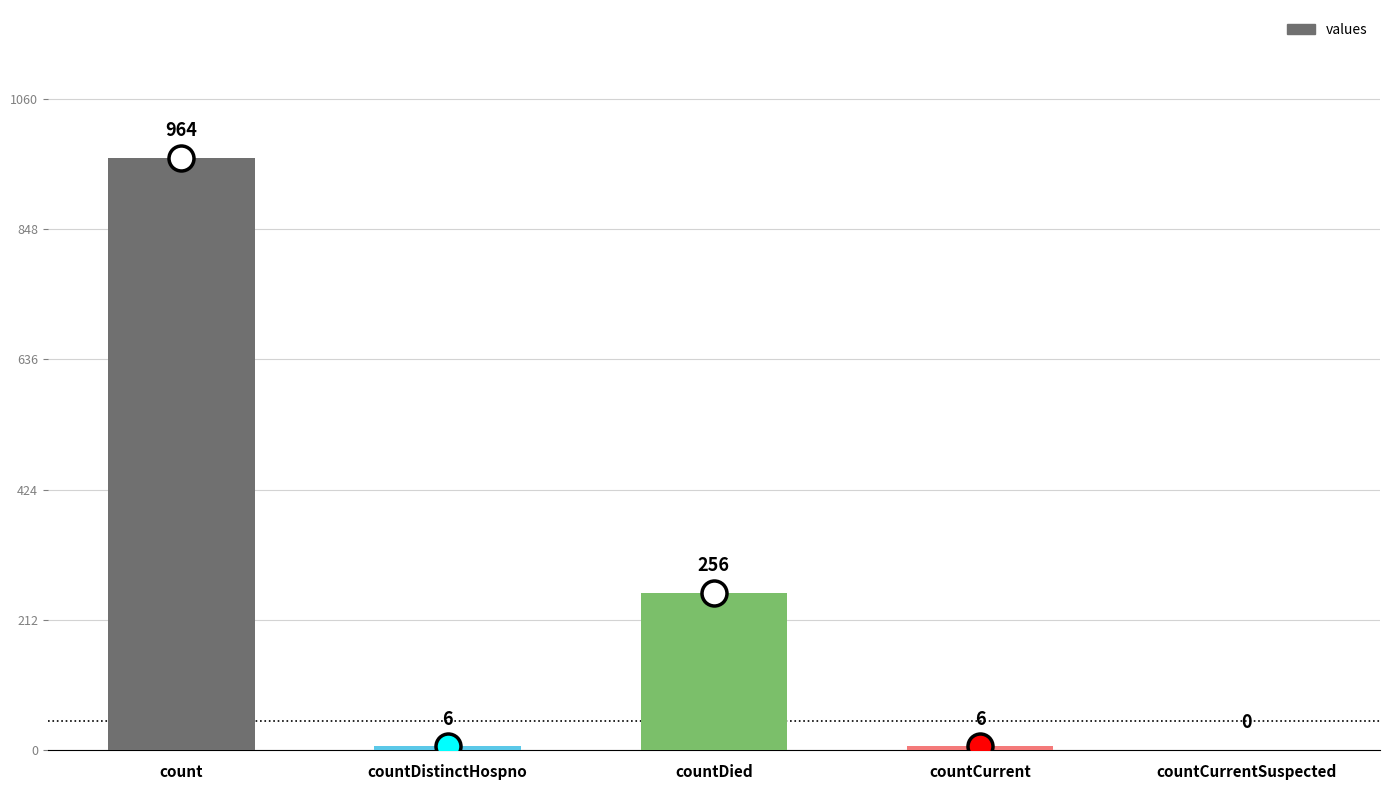

Reading left to right, list all the values displayed in this chart.

count=964	countDistinctHospno=6	countDied=256	countCurrent=6	countCurrentSuspected=0